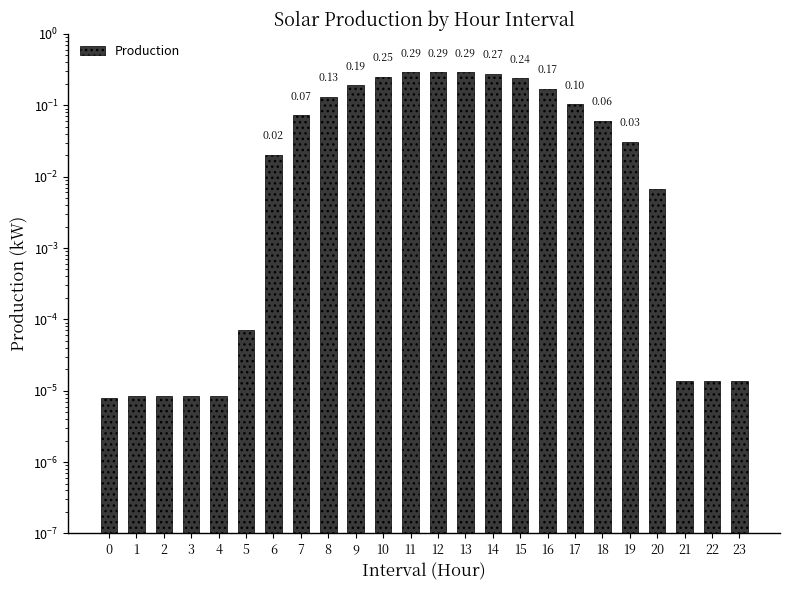

Reading left to right, what are all the values shown in this chart?

0=0.0	1=0.0	2=0.0	3=0.0	4=0.0	5=0.0	6=0.0	7=0.1	8=0.1	9=0.2	10=0.3	11=0.3	12=0.3	13=0.3	14=0.3	15=0.2	16=0.2	17=0.1	18=0.1	19=0.0	20=0.0	21=0.0	22=0.0	23=0.0